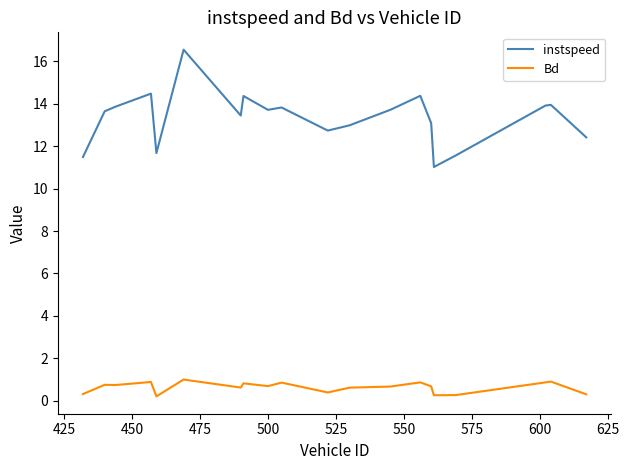

True or false: Bd and instspeed intersect in this chart.

False